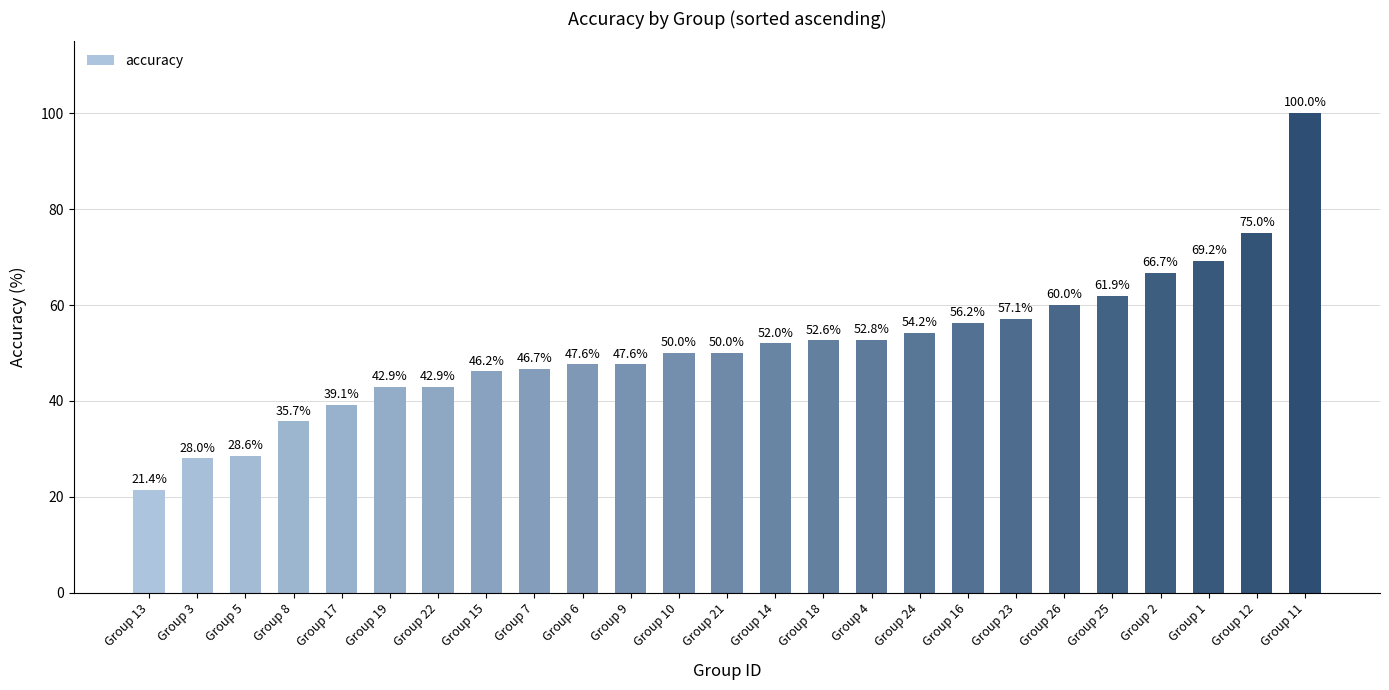

What is the value of the 24th bar from the left?

75.0